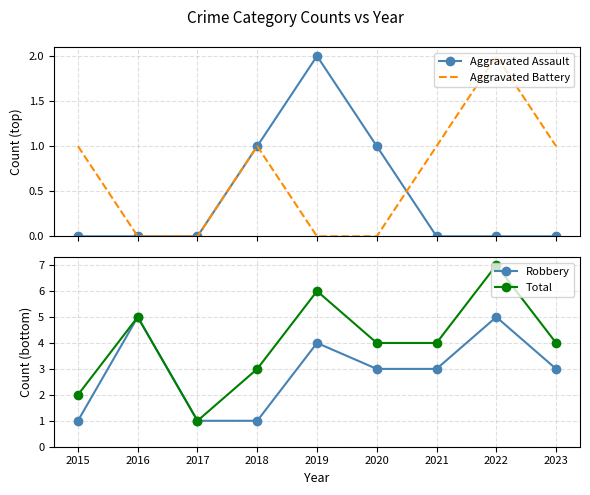

What is the value of the Total point at the 6th from the left?

4